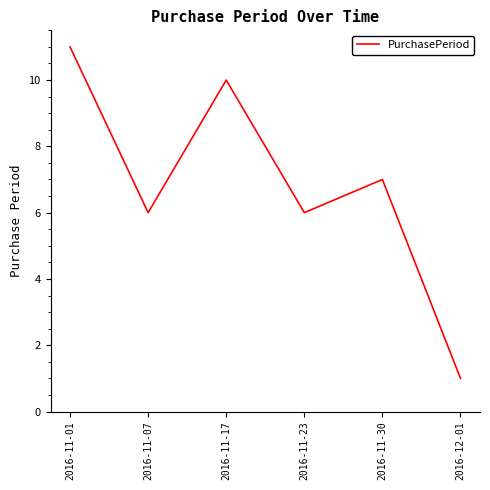

True or false: there are more than 2 points higher than both neighbors.

False